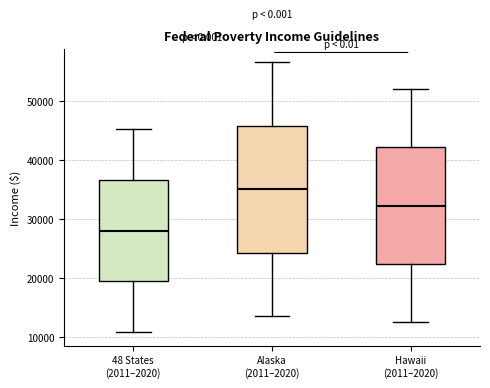

Reading left to right, read every box against the y-axis: the position of its median line, the range the box covers, and the ends of its whiskers. The values are not printed on the chart, so give them approximately, as read against the axis.

48 States (2011–2020): median 28000, box 19000 to 37000, whiskers 11000 to 45000
Alaska (2011–2020): median 35000, box 24000 to 46000, whiskers 14000 to 57000
Hawaii (2011–2020): median 32000, box 22000 to 42000, whiskers 13000 to 52000